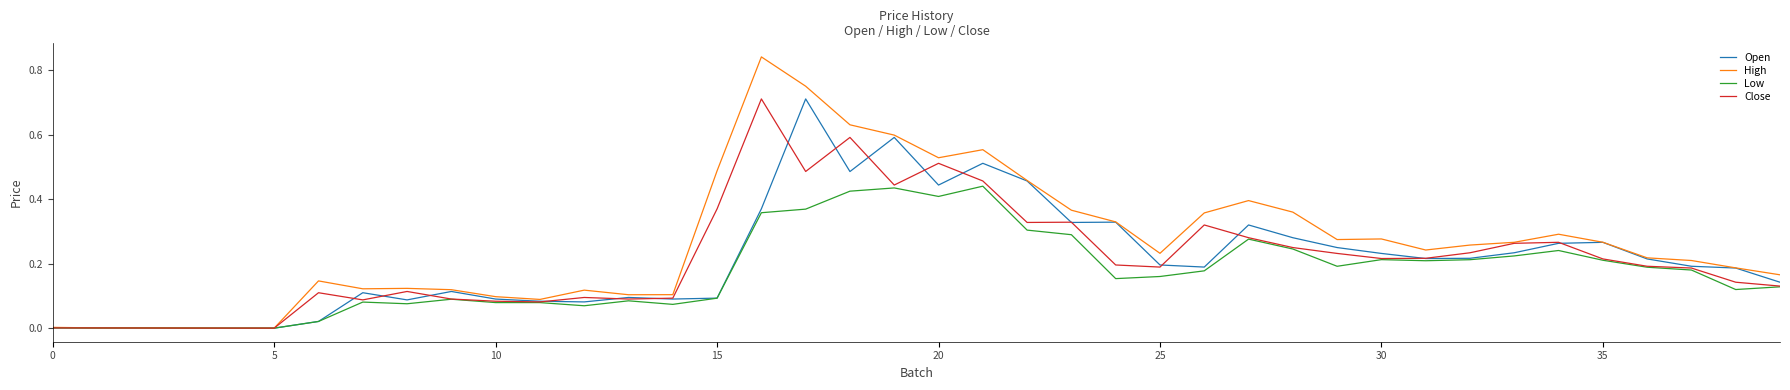

Which series has the widest spread of values?

High